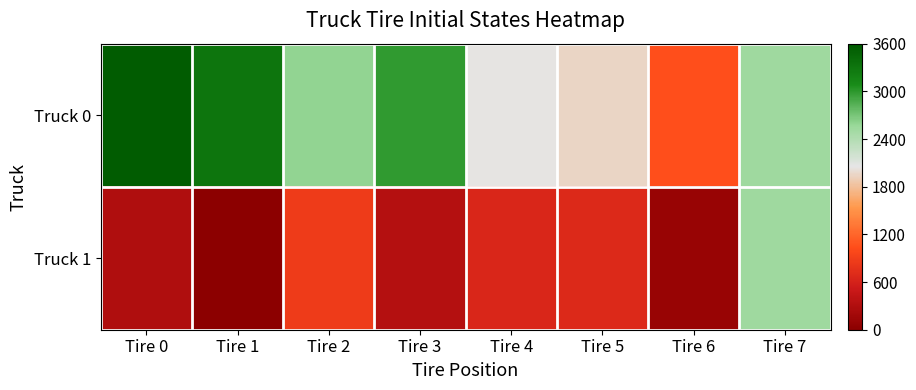

List the series in order of their peak value, highest first.

Truck 0, Truck 1